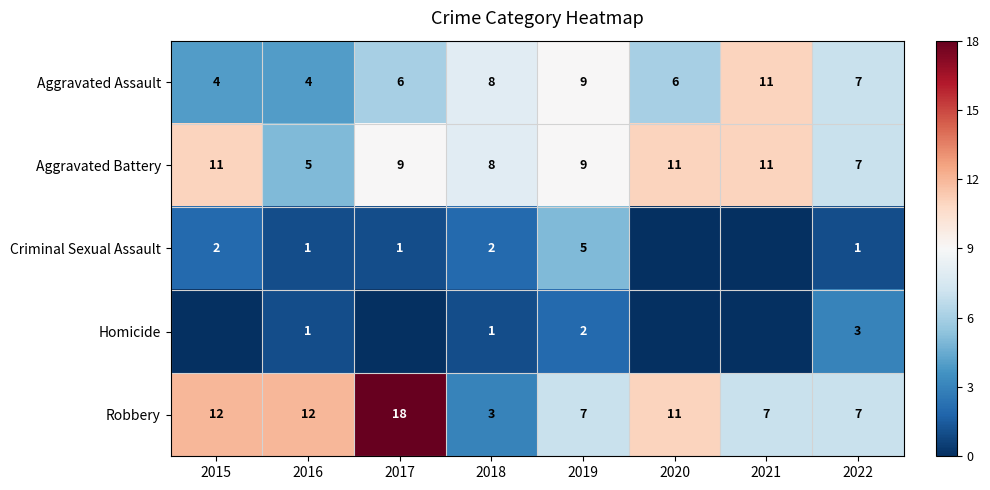

Where does the Robbery series first go above 11?

2015